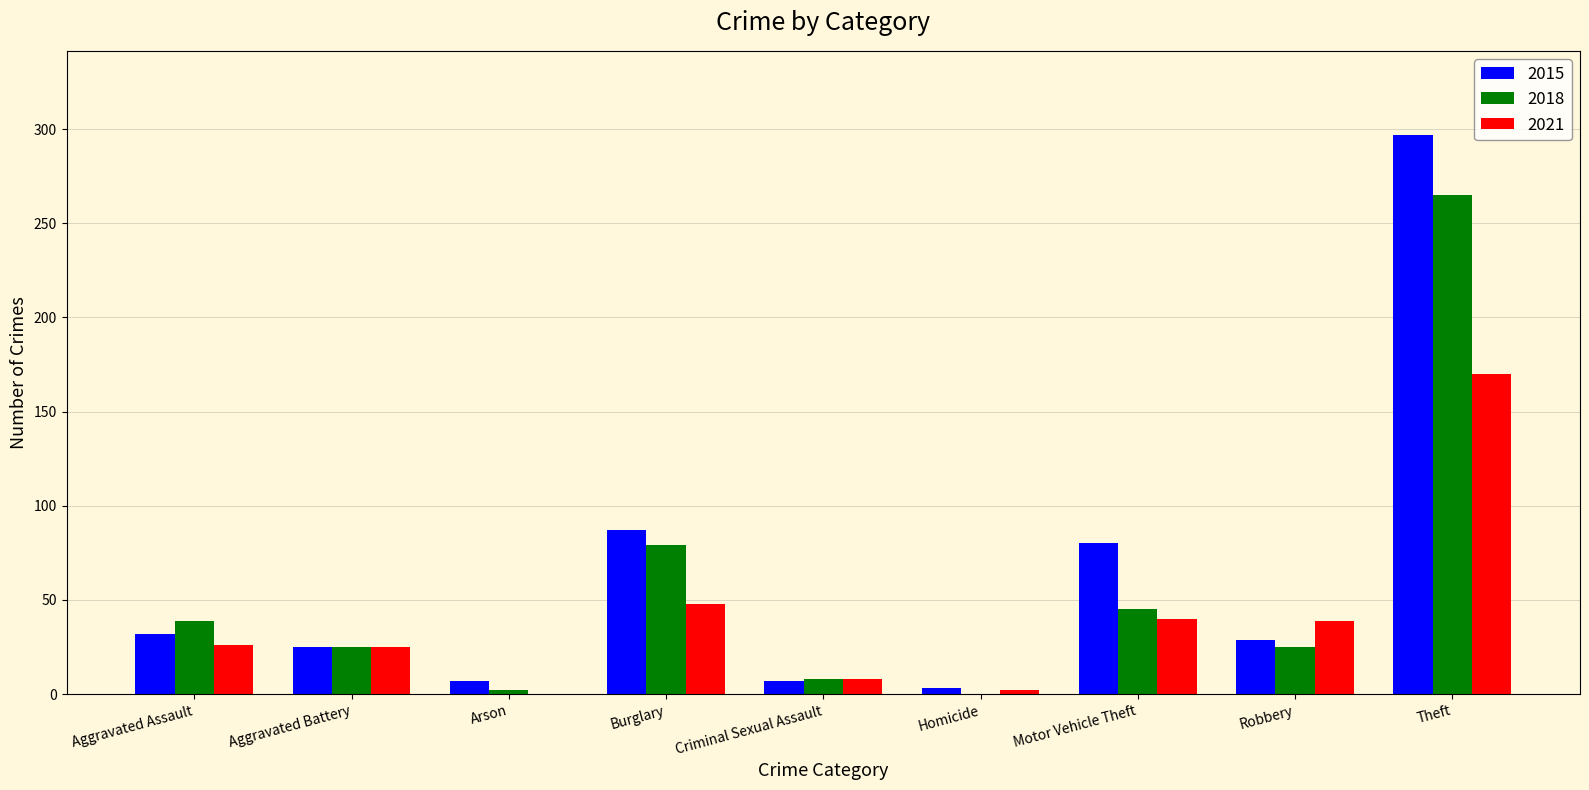

True or false: 2015 has a value of 121 at Burglary.

False